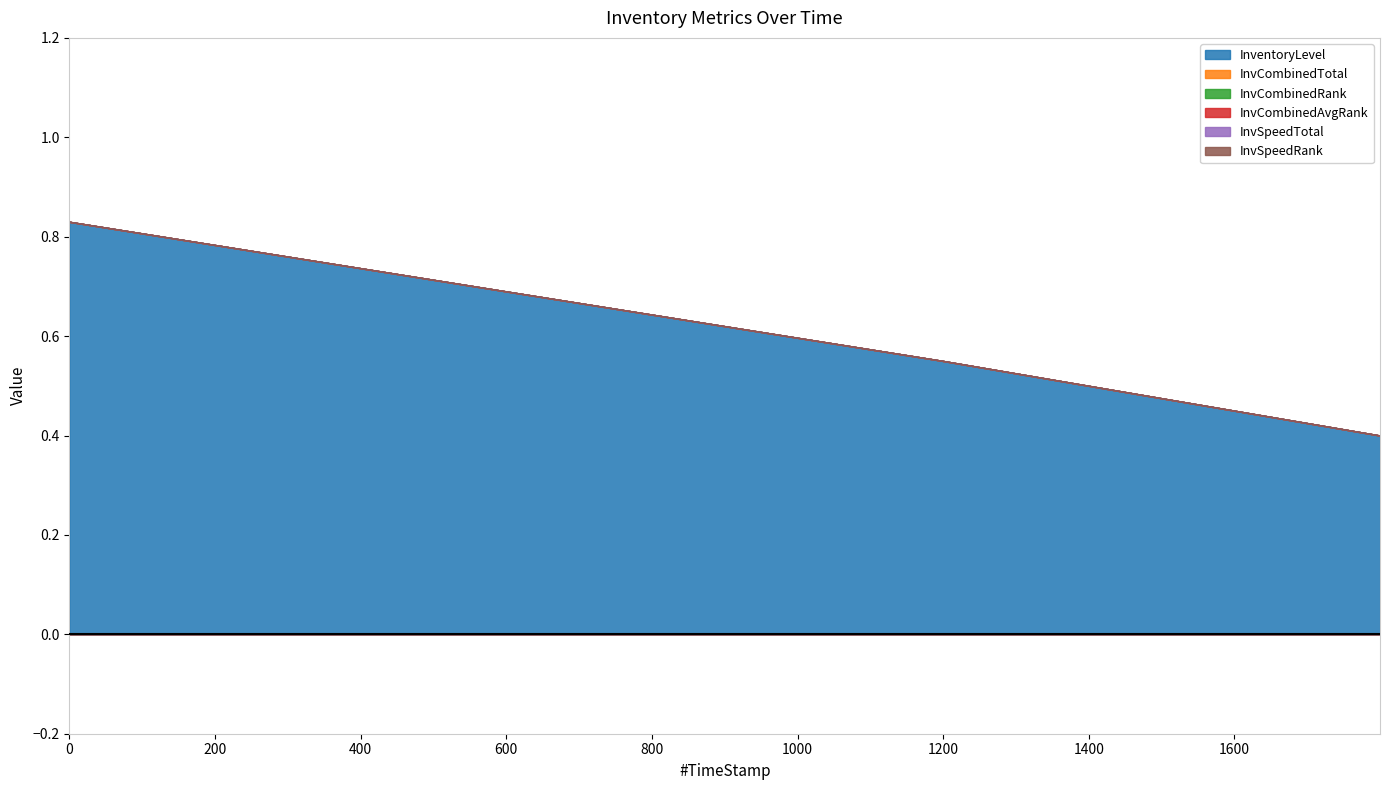

True or false: InvSpeedTotal and InvCombinedAvgRank cross at least once.

False